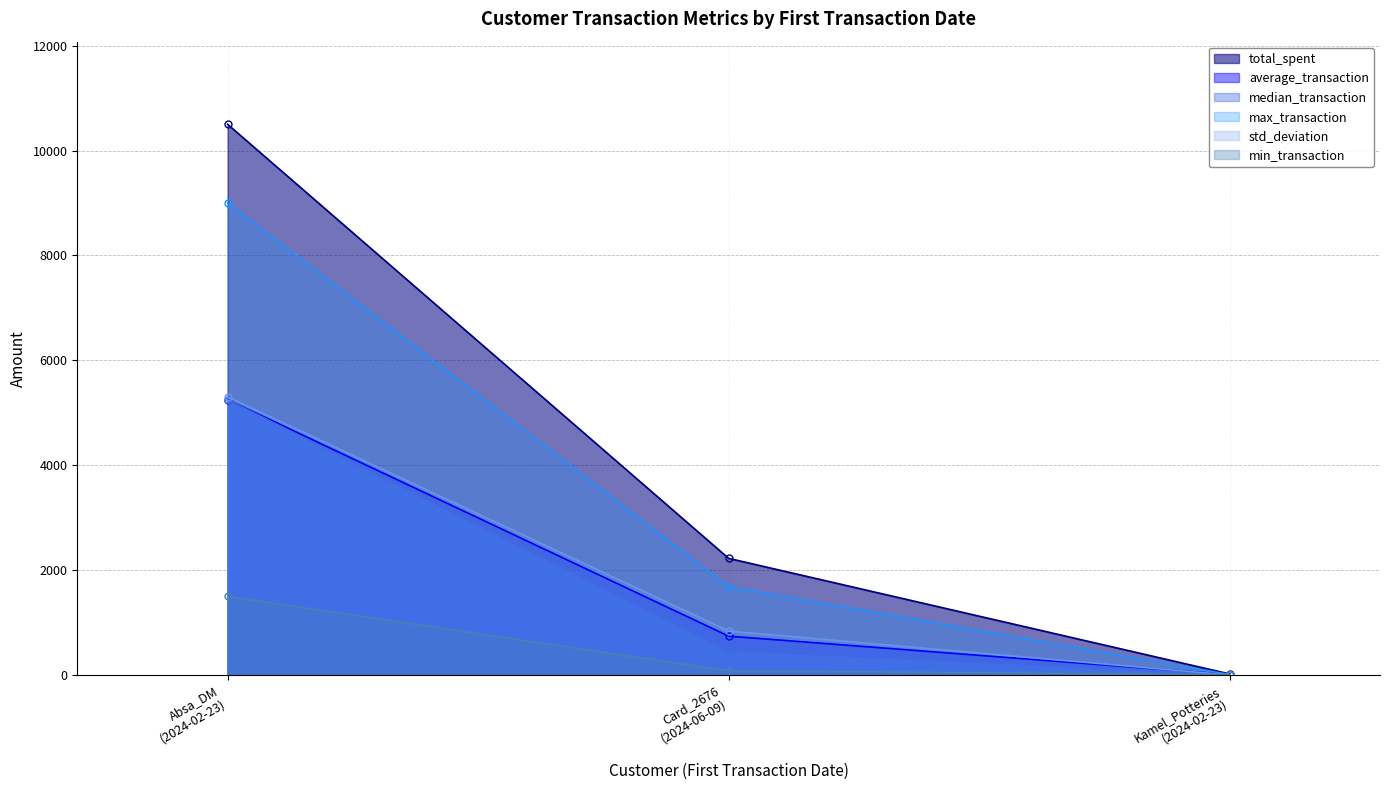

At how many categories does at least one series exceed 428?

2